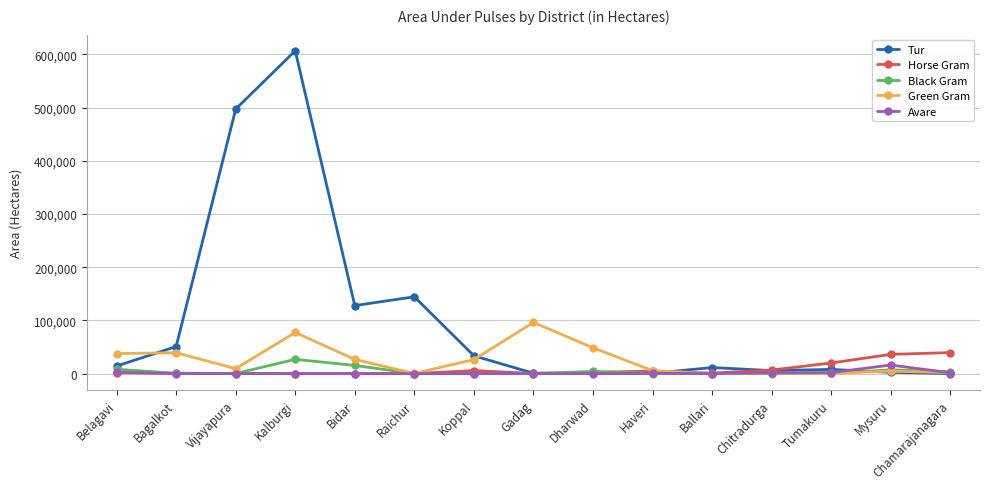

Where is Green Gram nearest to the value 48244?

Dharwad